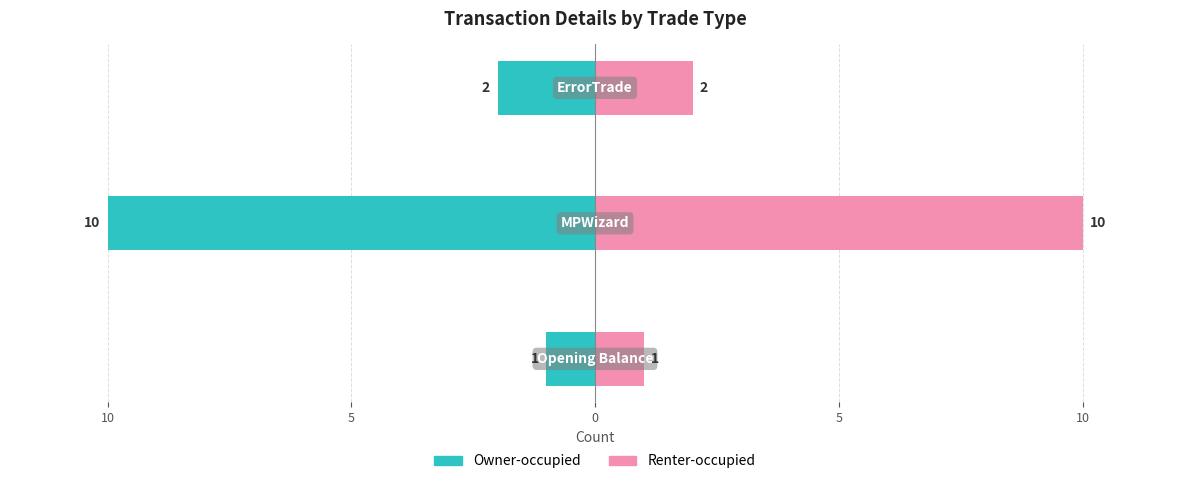

How many bars are there in total?

6